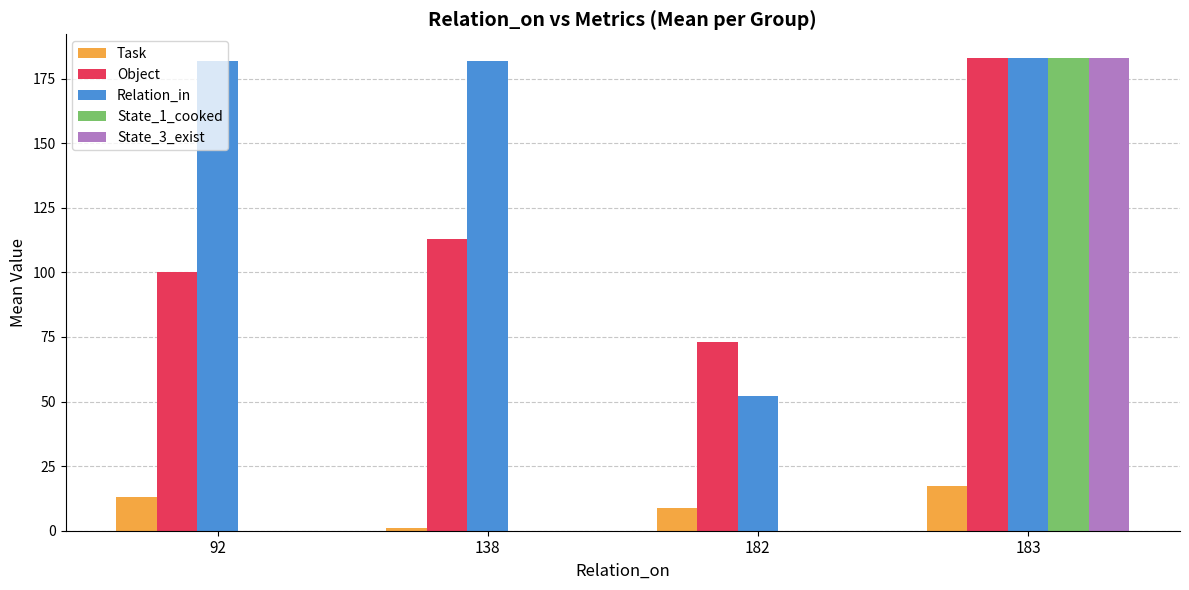

Is the value of State_3_exist at 92 greater than the value of Relation_in at 182?

No